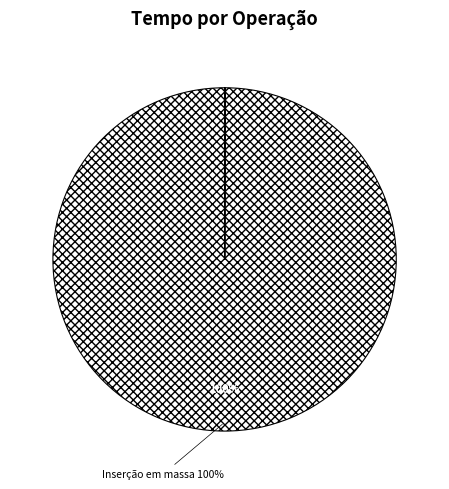

To the nearest percent, what is the difference between the largest and smallest slice percentages?

100%